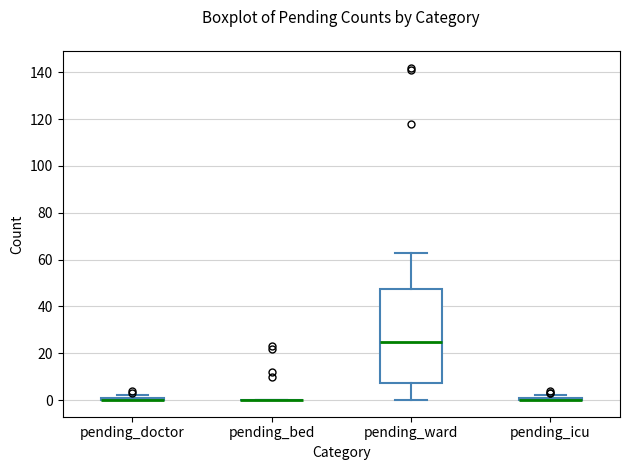

Where does the upper whisker of the box for pending_ward end on the y-axis? The values are not printed on the chart, so give them approximately, as read against the axis.

64